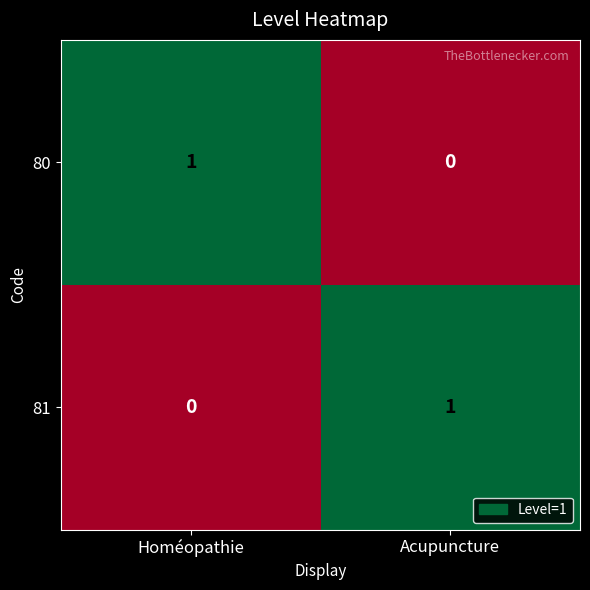

Which category has the highest value in the 81 series?

Acupuncture